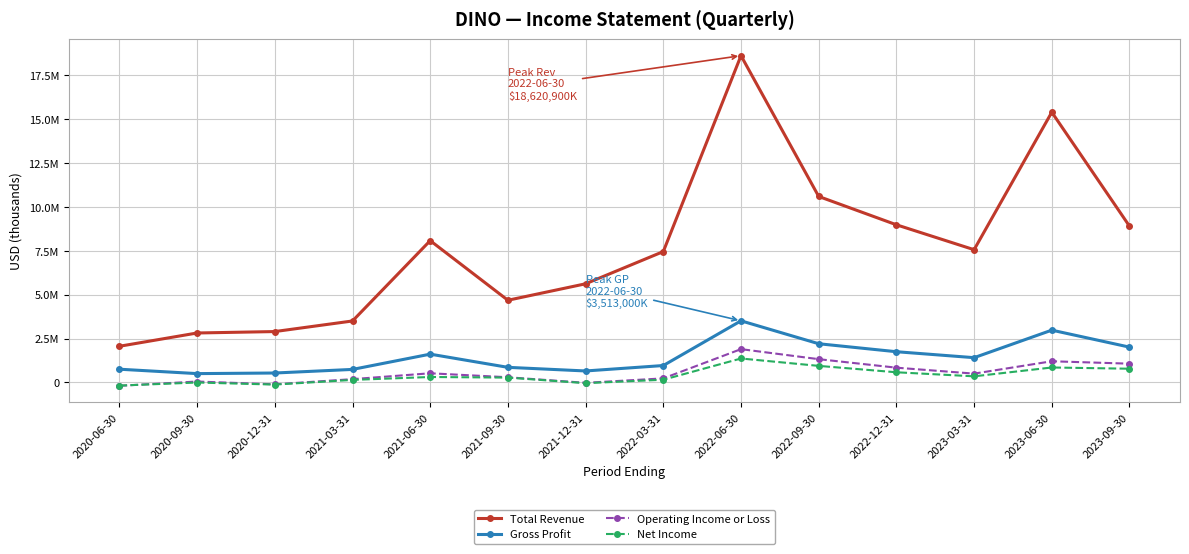

At which label does Gross Profit first exceed 1413400?

2021-06-30